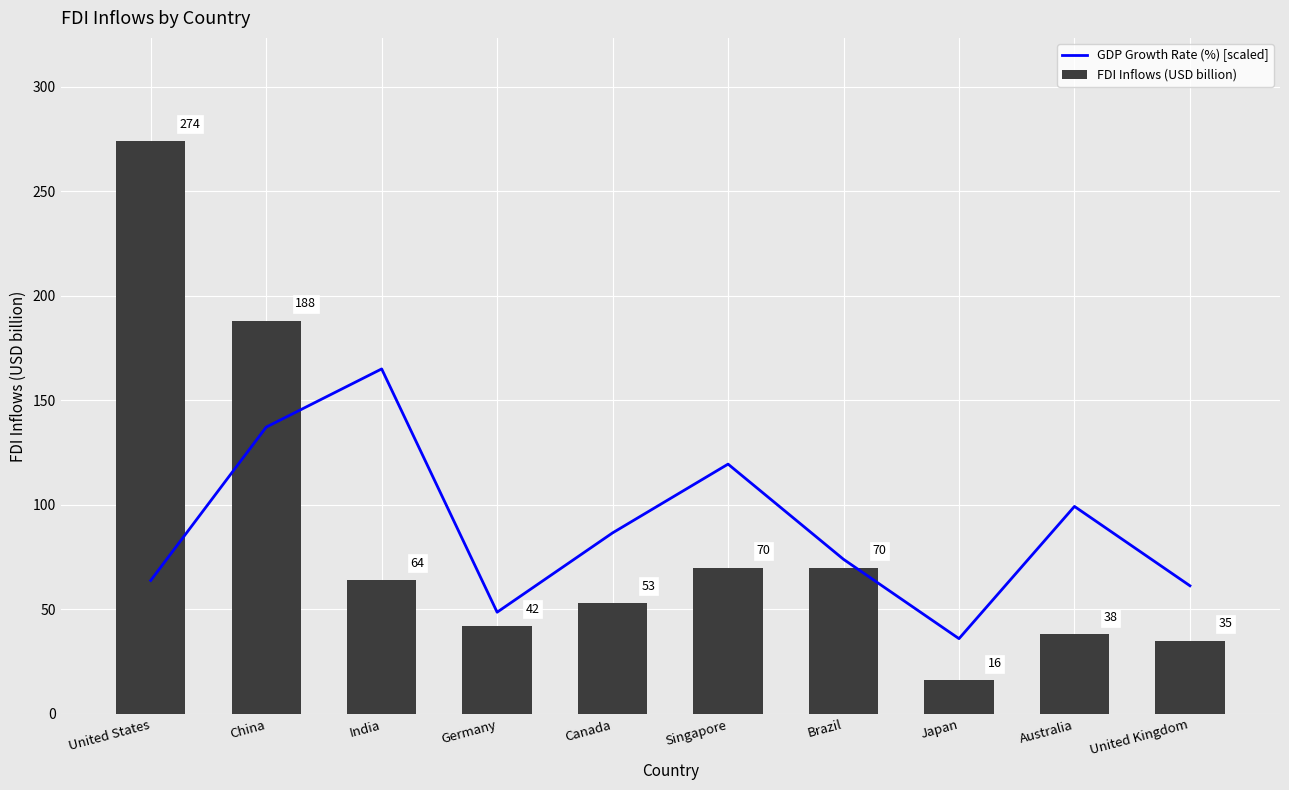

Where is FDI Inflows (USD billion) nearest to the value 145?

China